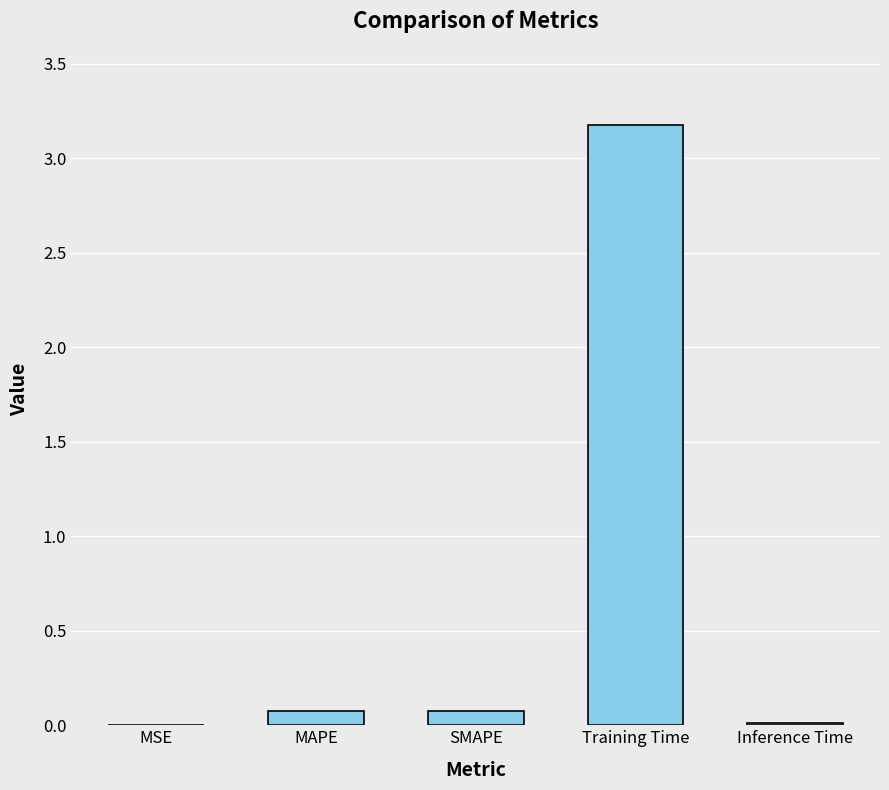

Is it true that the value at MSE is 0.0?

True